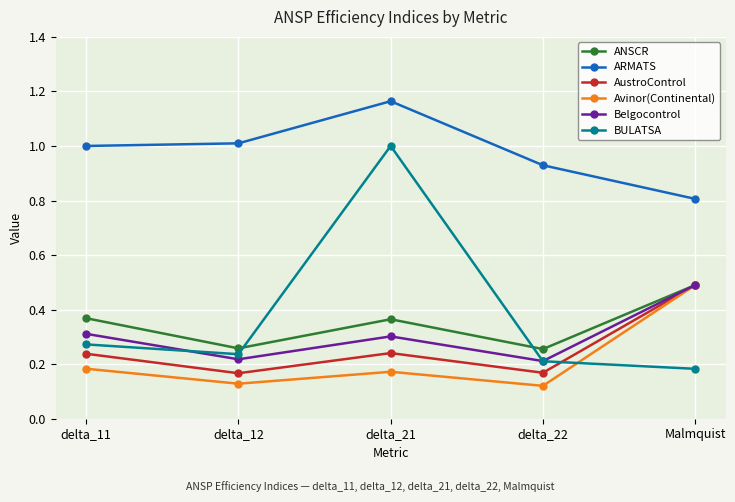

What is the label of the 5th point from the right?

delta_11